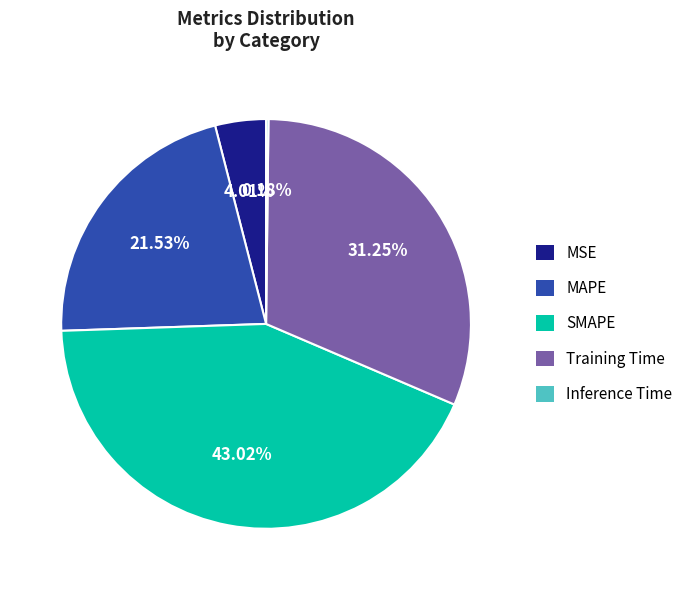

Is there any slice that represents more than half of the pie?

No